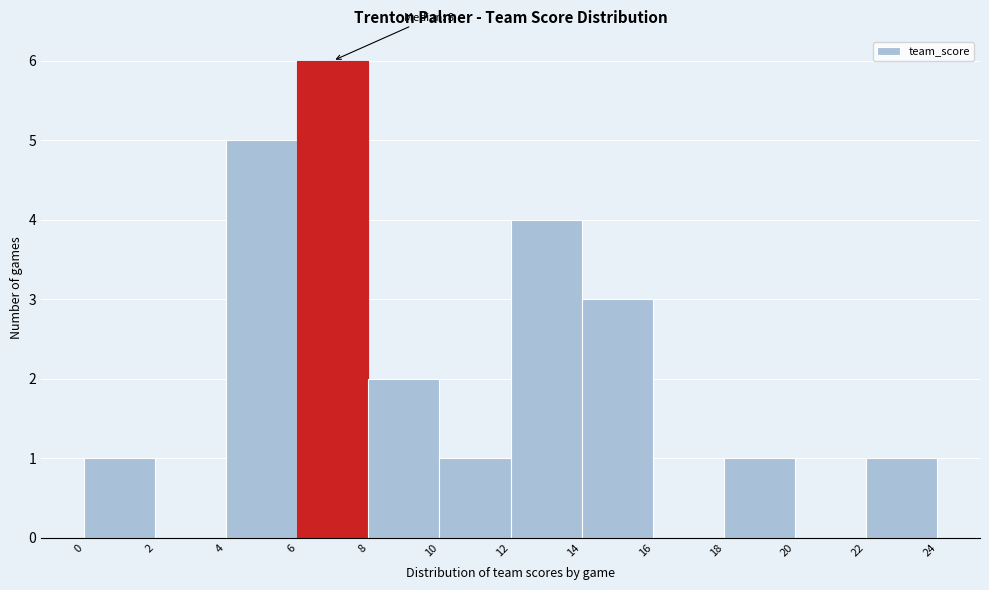

Over which range of the x-axis is the bar tallest?

6 to 8